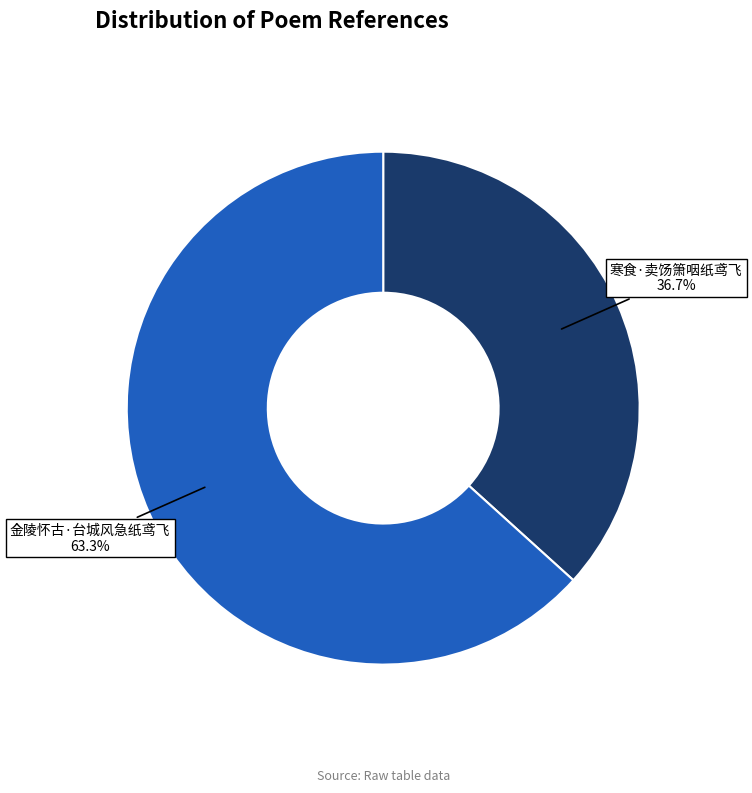

Is there a majority slice in this chart?

Yes